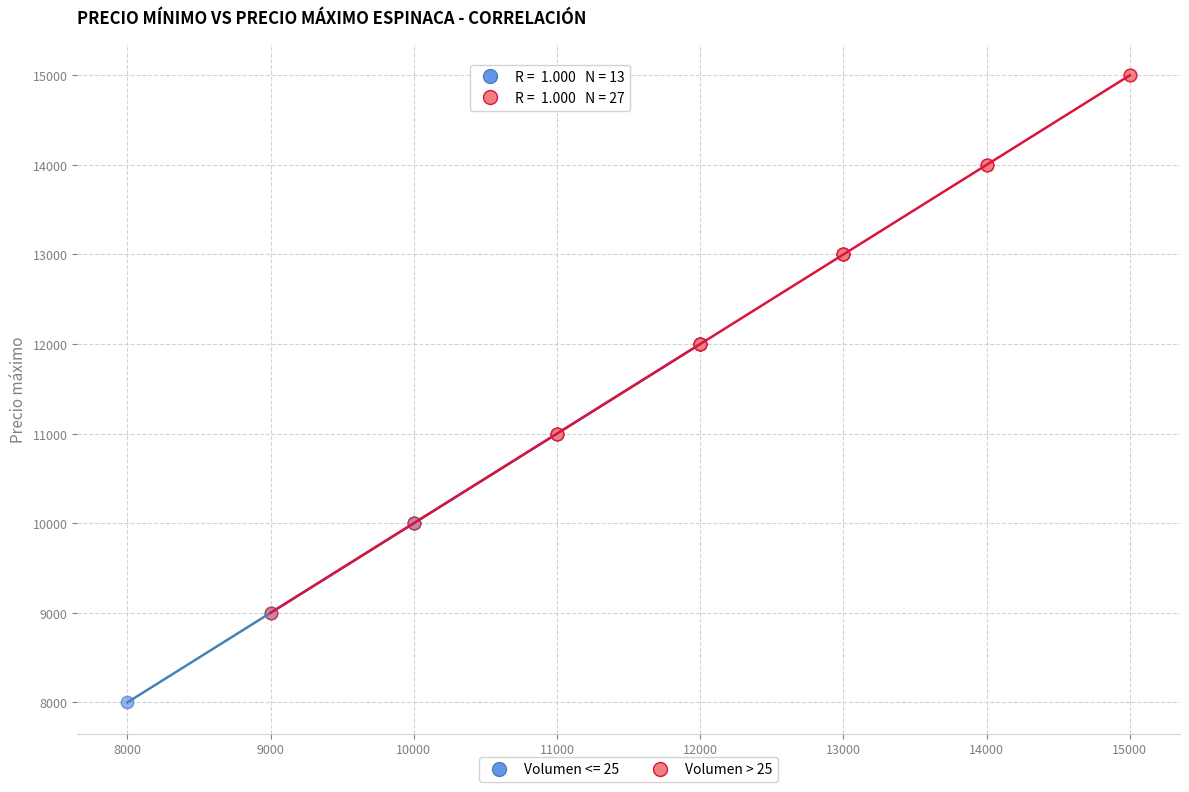

Which series has the widest spread of Y values?

Volumen > 25